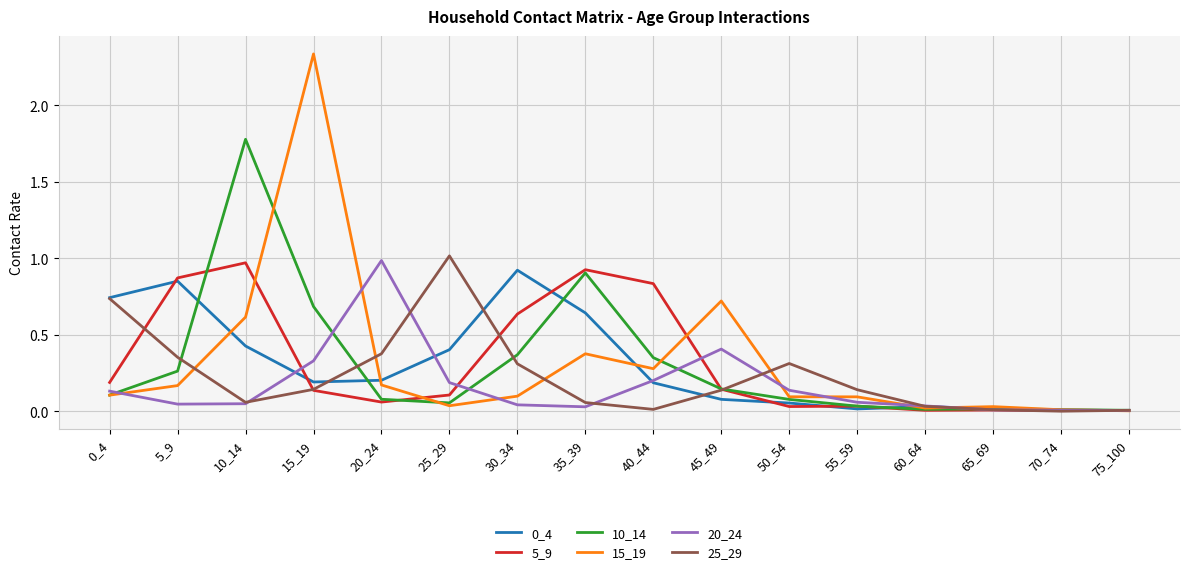

Is the value of 15_19 at 10_14 greater than the value of 10_14 at 70_74?

Yes